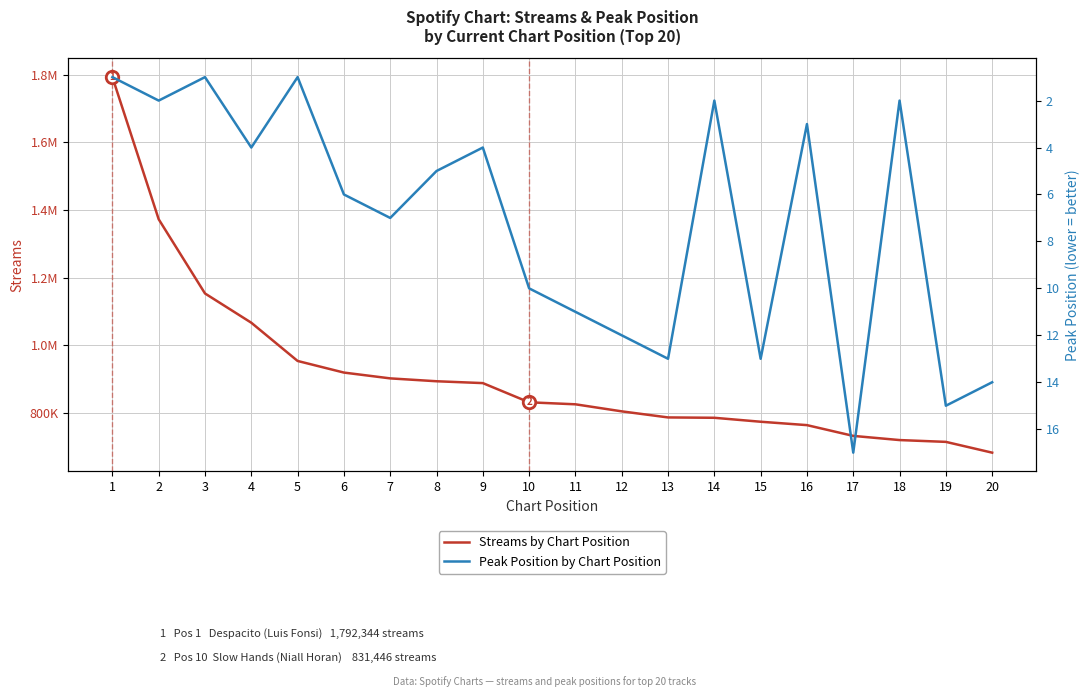

True or false: Peak Position by Chart Position and Streams by Chart Position intersect in this chart.

False